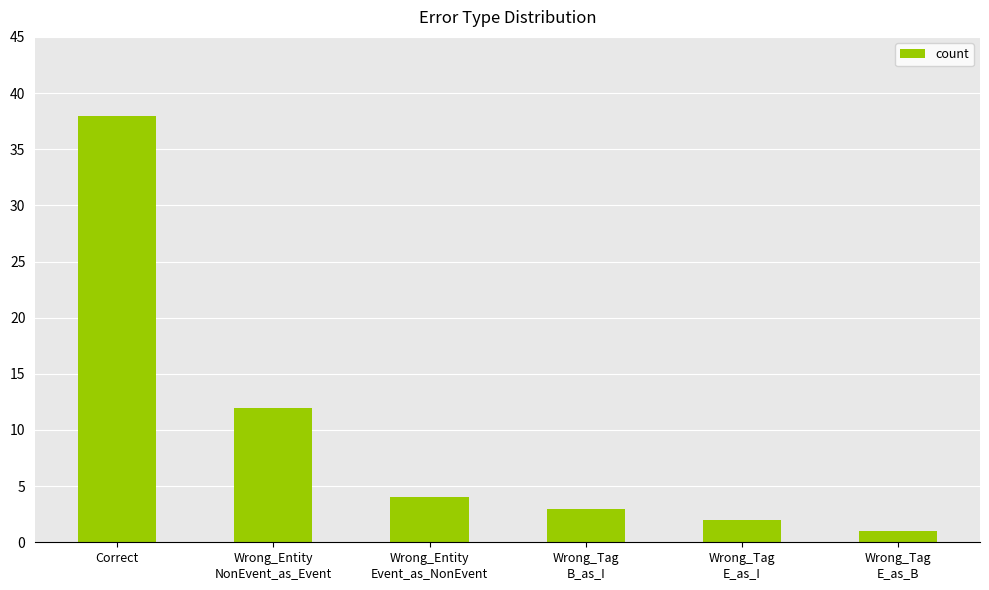

Between Wrong_Tag
E_as_B and Wrong_Tag
B_as_I, which is larger?

Wrong_Tag
B_as_I